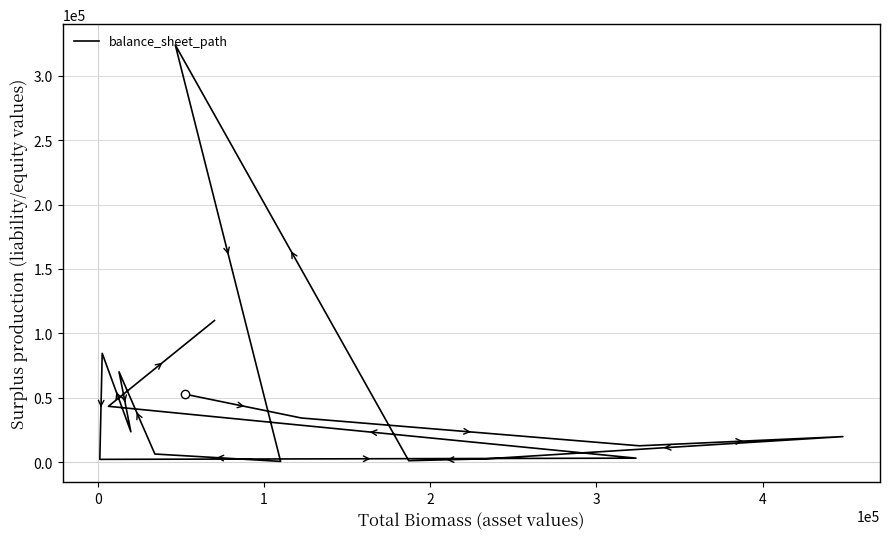

What is the difference between the second highest and second lowest values?

108768